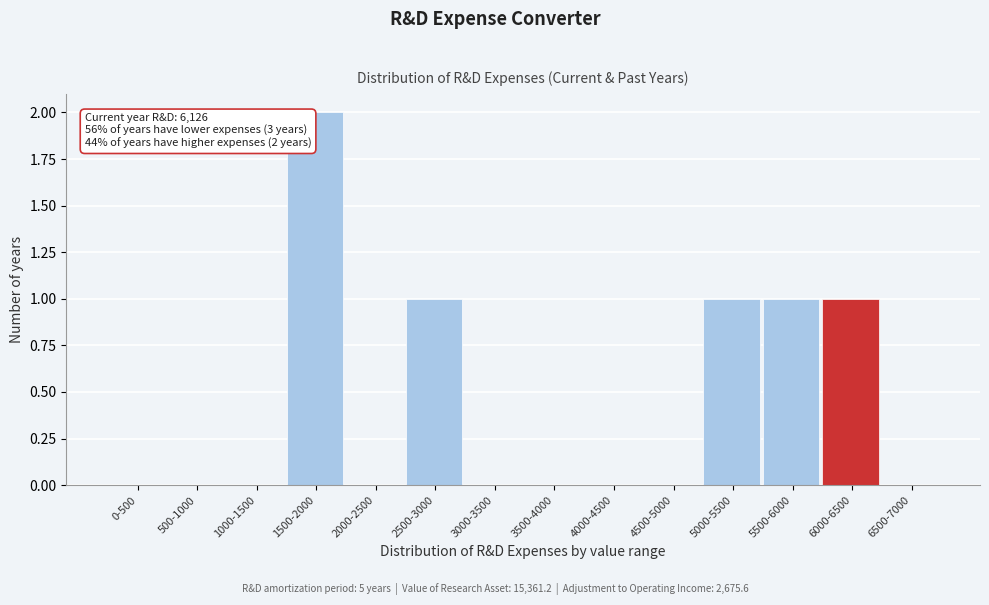

Reading left to right, extract all data points from this chart.

0-500=0	500-1000=0	1000-1500=0	1500-2000=2	2000-2500=0	2500-3000=1	3000-3500=0	3500-4000=0	4000-4500=0	4500-5000=0	5000-5500=1	5500-6000=1	6000-6500=1	6500-7000=0